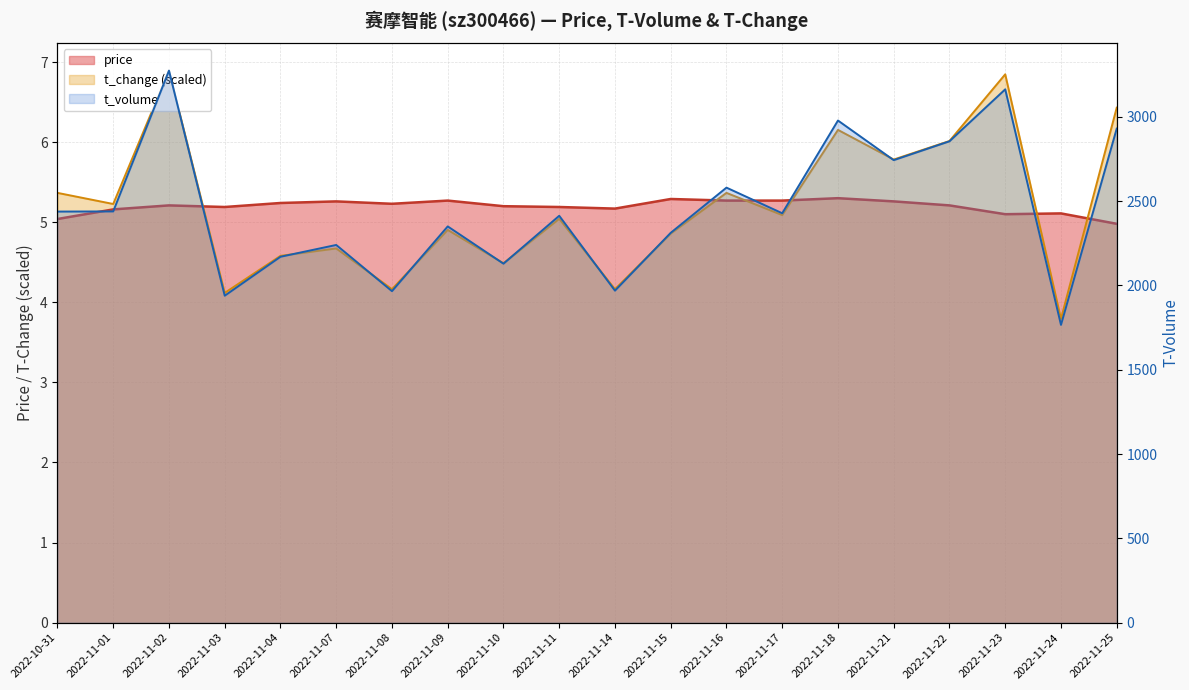

Reading left to right, extract all data points from this chart.

price: 5.0	5.2	5.2	5.2	5.2	5.3	5.2	5.3	5.2	5.2	5.2	5.3	5.3	5.3	5.3	5.3	5.2	5.1	5.1	5.0
t_volume: 2438.0	2439.0	3274.0	1939.0	2170.0	2240.0	1966.0	2350.0	2129.0	2413.0	1969.0	2312.0	2580.0	2428.0	2978.0	2743.0	2855.0	3163.0	1766.0	2930.0
t_change: 5.4	5.2	6.9	4.1	4.6	4.7	4.2	4.9	4.5	5.0	4.2	4.9	5.4	5.1	6.2	5.8	6.0	6.8	3.8	6.4